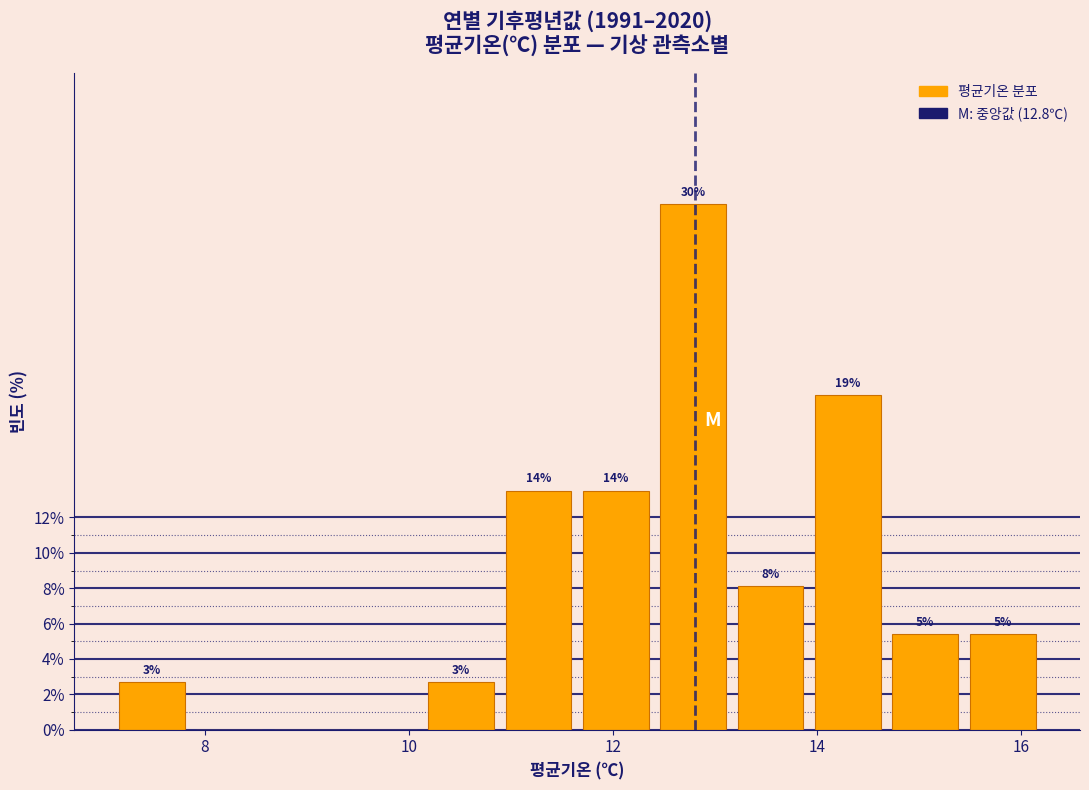

Read against the x-axis, roughly where is the centre of the tallest bar?

12.8